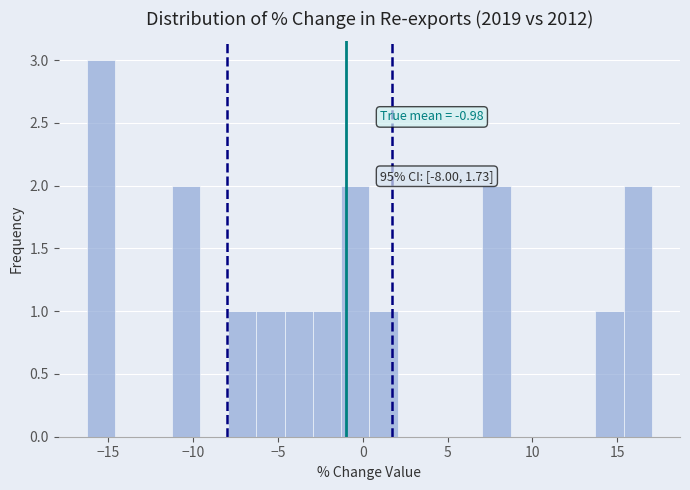

Read against the x-axis, roughly where is the centre of the tallest bar?

-15.5